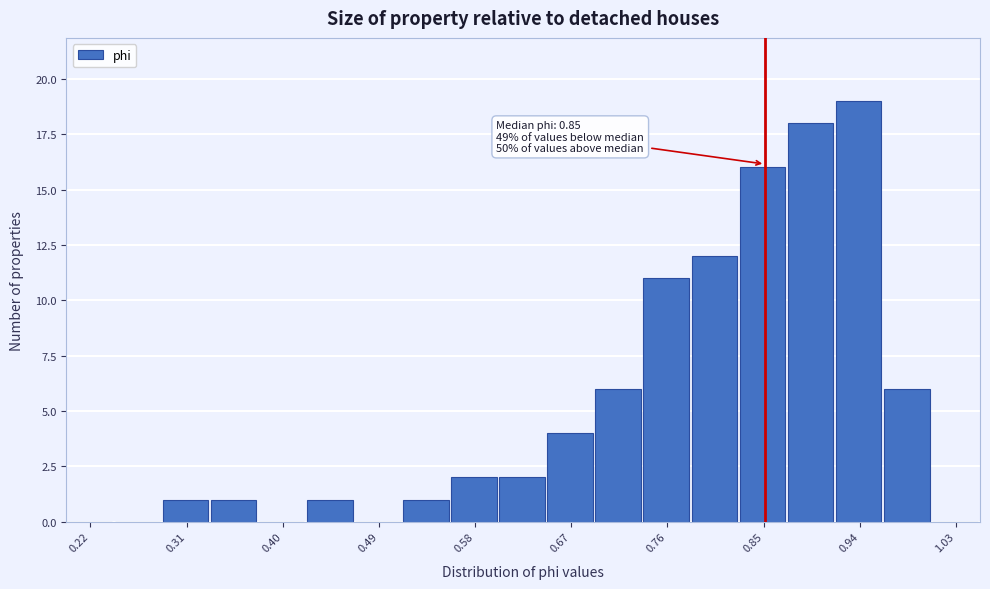

Over which range of the x-axis is the bar tallest?

0.92 to 0.96